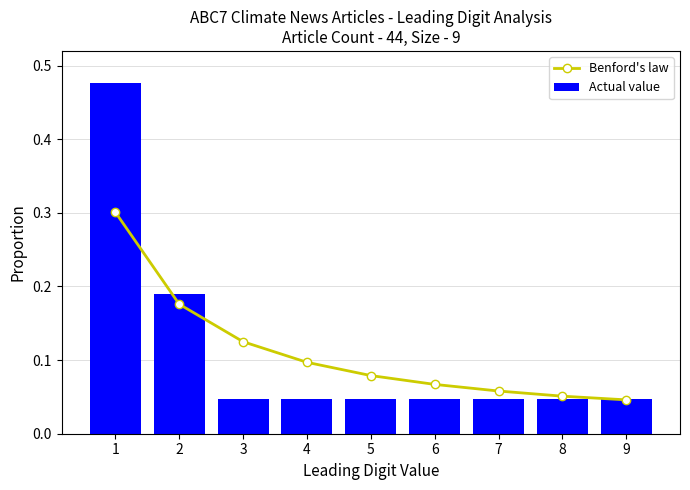

What is the highest value of the Benford's law series?

0.3